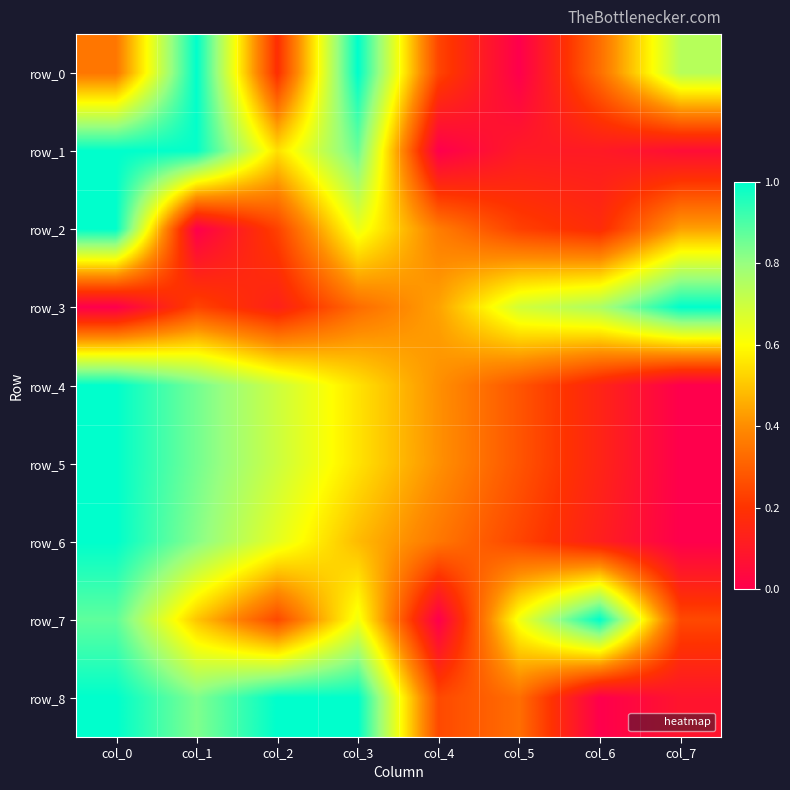

Which series changed the most between col_1 and col_3?

row_2